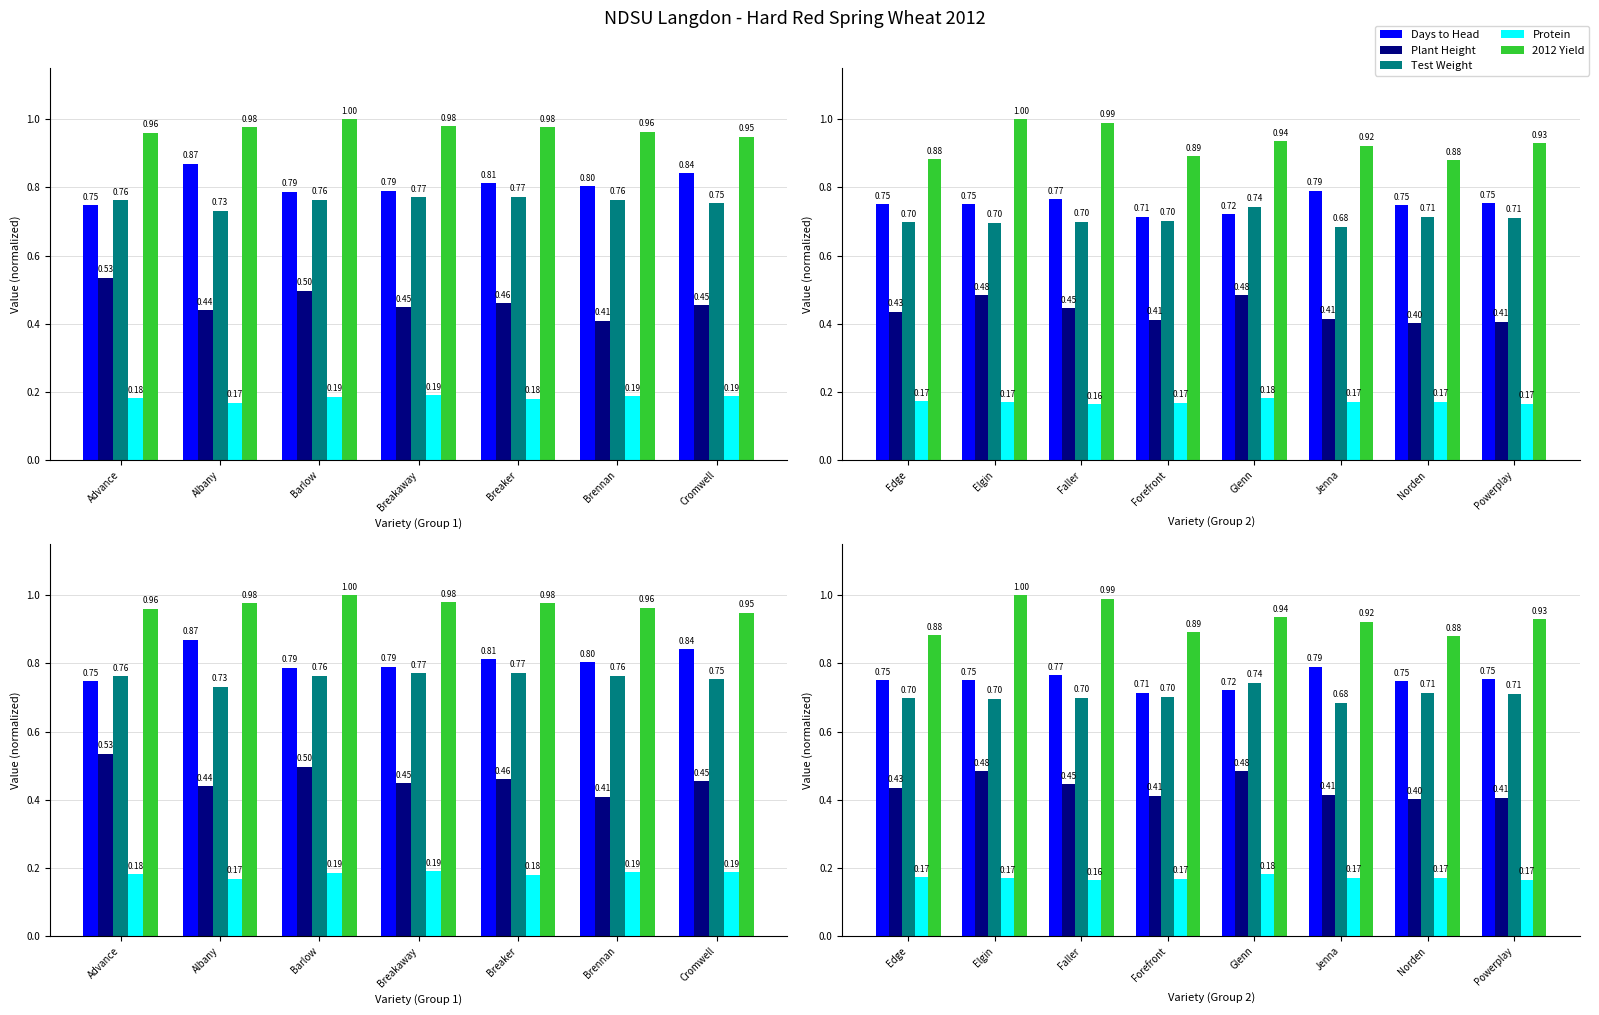

Which series has the largest total across all categories?

2012 Yield